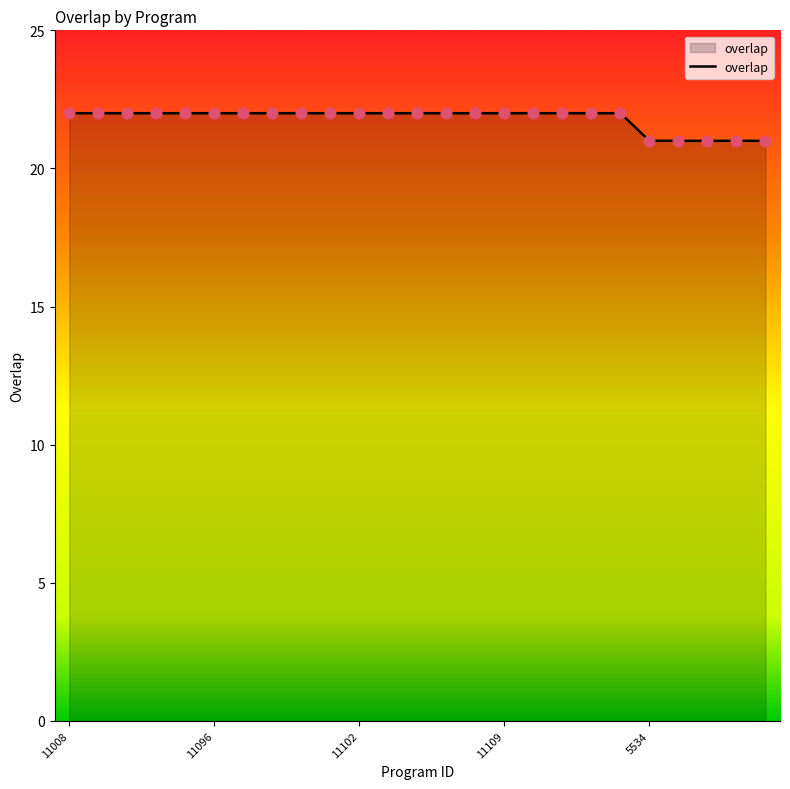

What is the smallest value displayed?

21